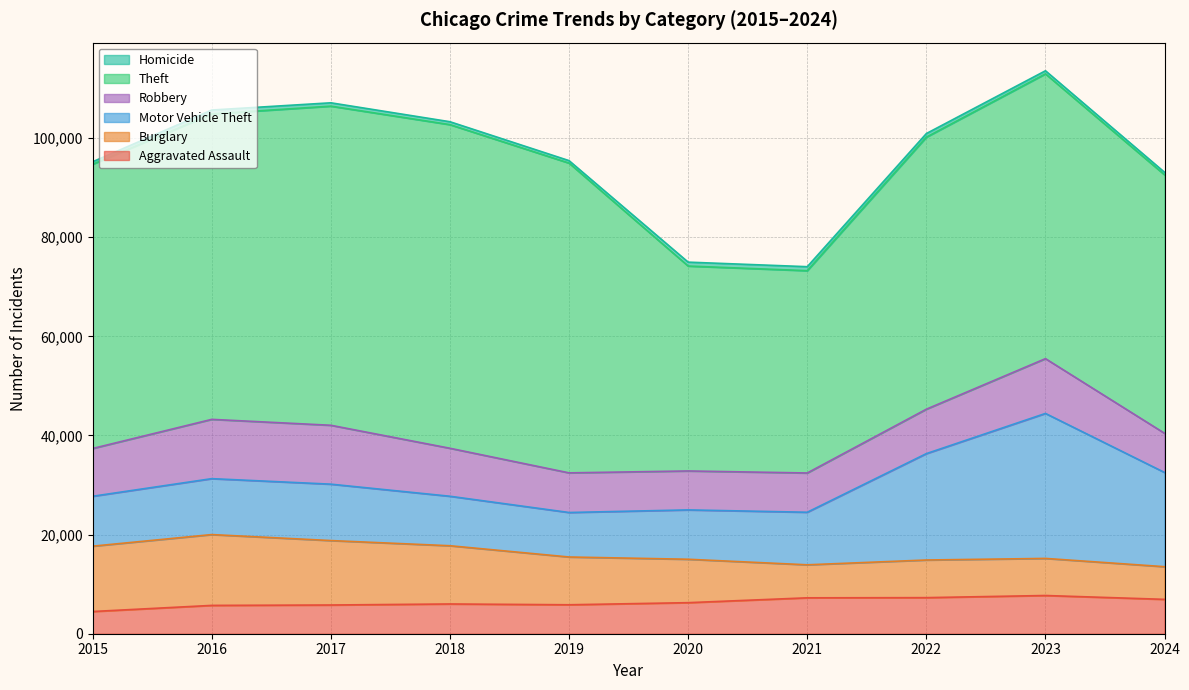

At 2019, list the series in order from largest to smallest.

Theft, Burglary, Motor Vehicle Theft, Robbery, Aggravated Assault, Homicide